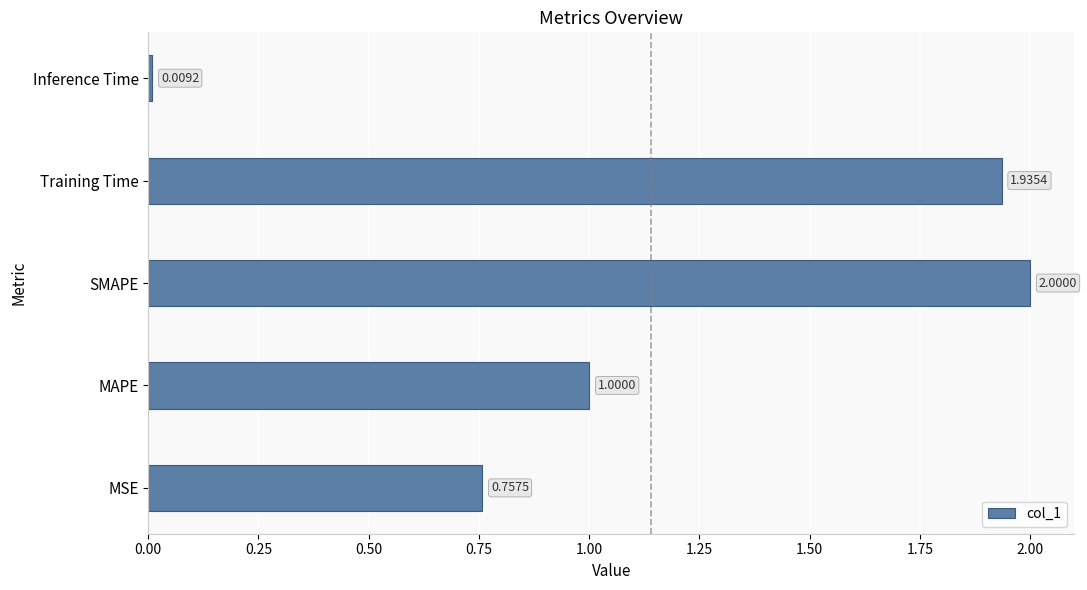

List the labels in order of value, largest first.

SMAPE, Training Time, MAPE, MSE, Inference Time